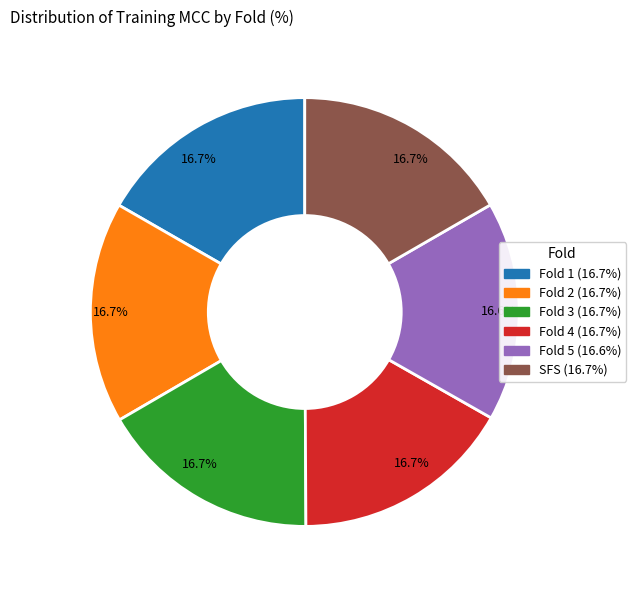

How many segments does this pie chart have?

6